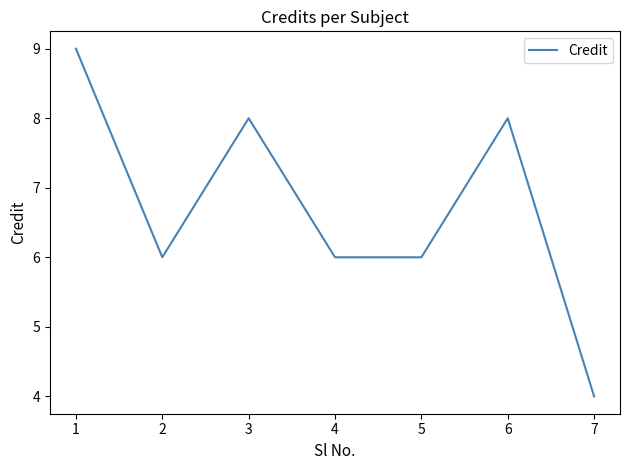

At which category does the chart reach its minimum across all series?

7